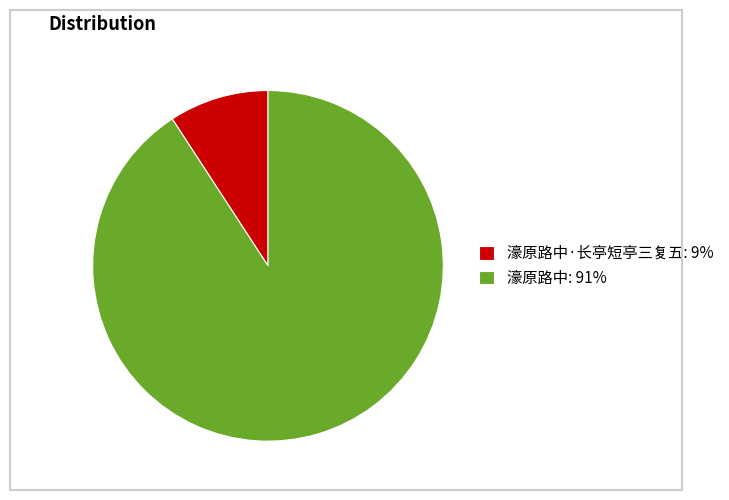

True or false: 濠原路中: 91% accounts for 91% of the total.

True